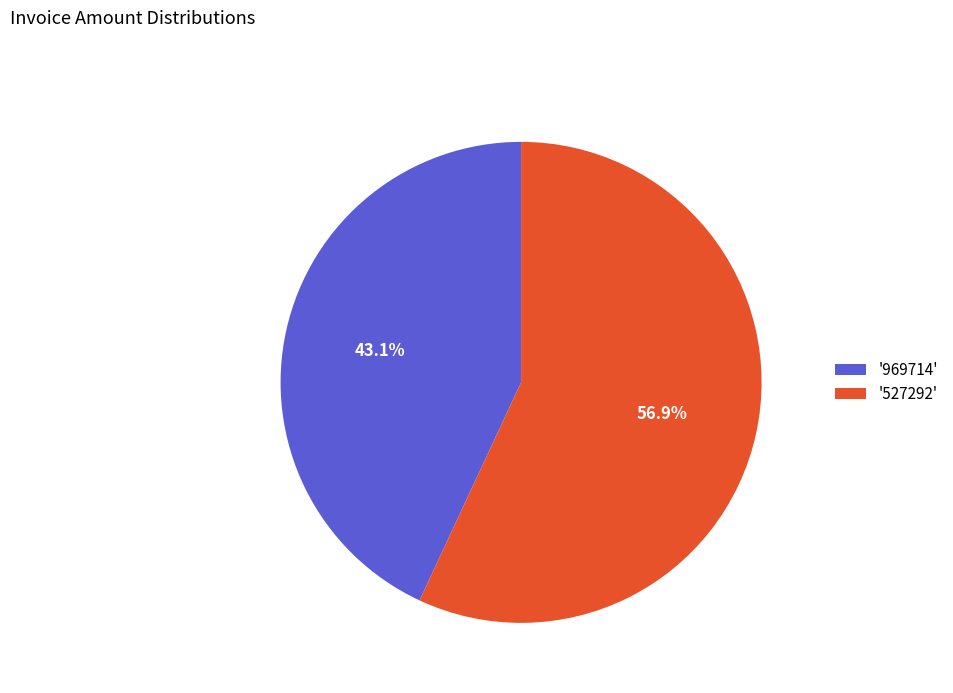

Is '969714' the majority of the pie?

No